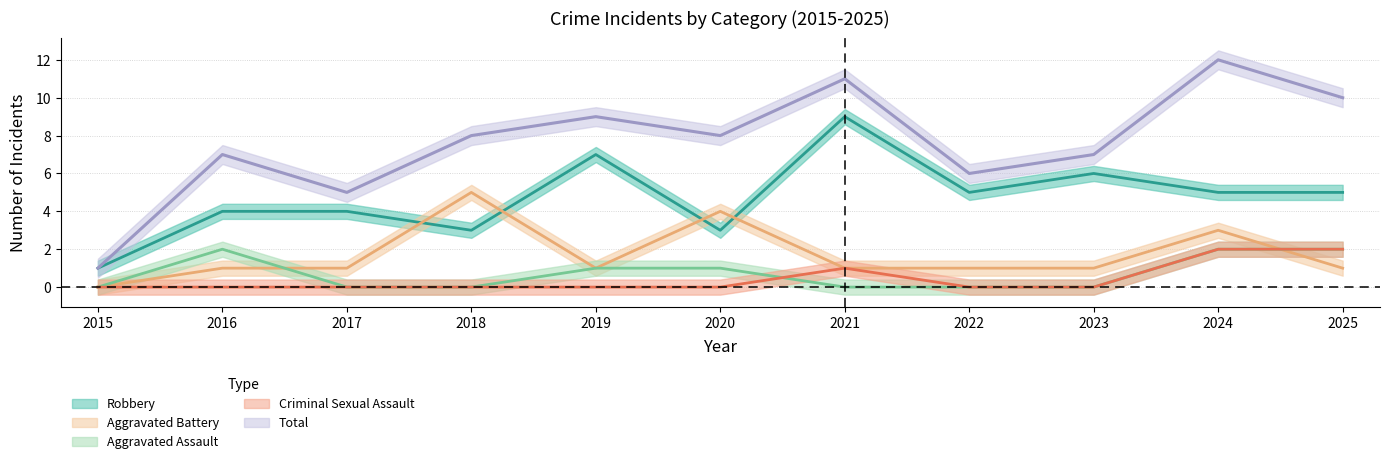

What is the maximum value shown in the chart?

12